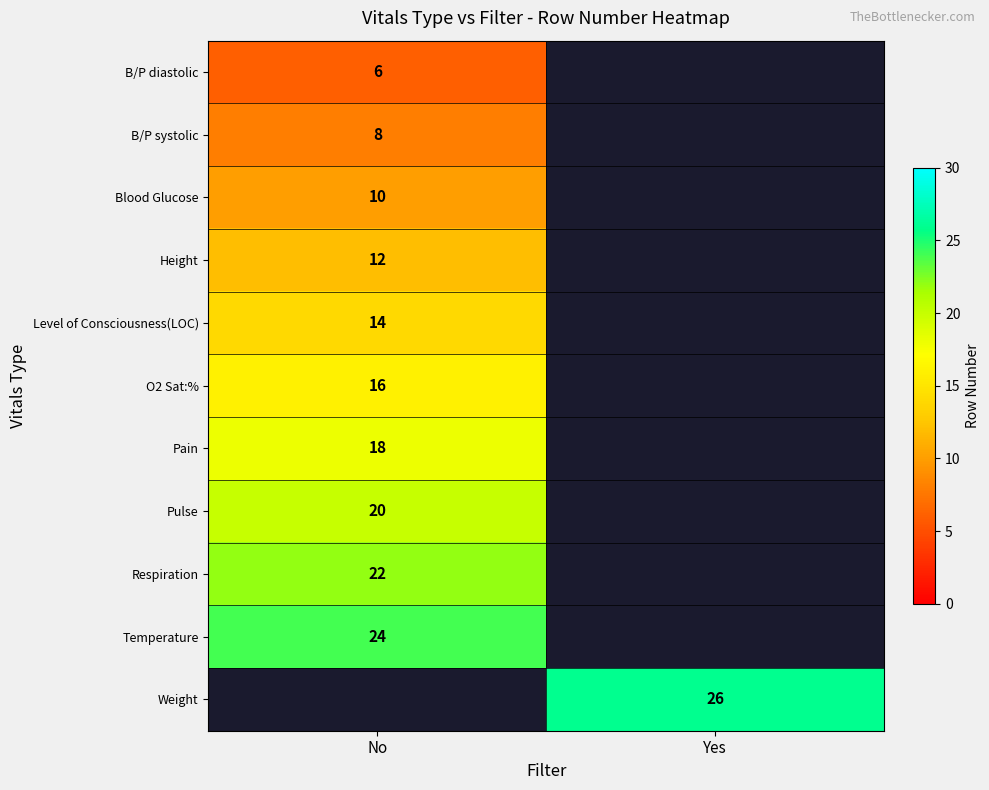

Is the value of B/P diastolic at No greater than the value of Blood Glucose at No?

No